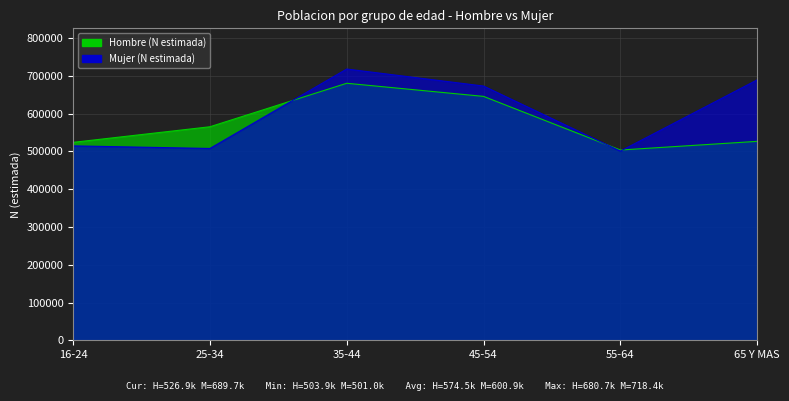

How many data points in Hombre (N estimada) are above 565514?

2